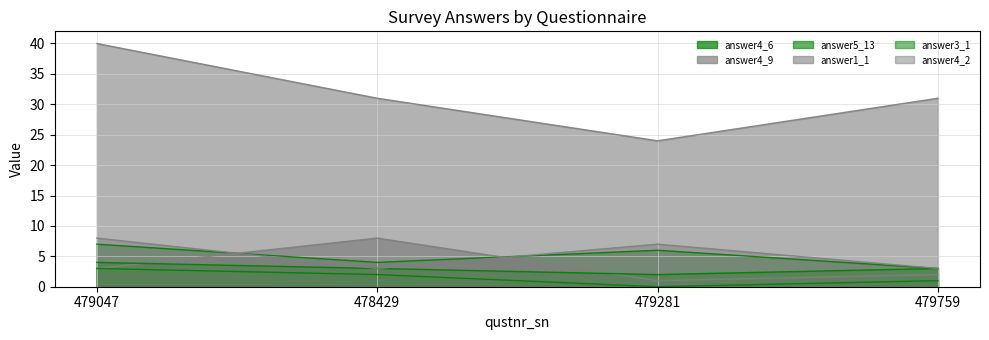

True or false: answer4_2 and answer1_1 intersect in this chart.

False